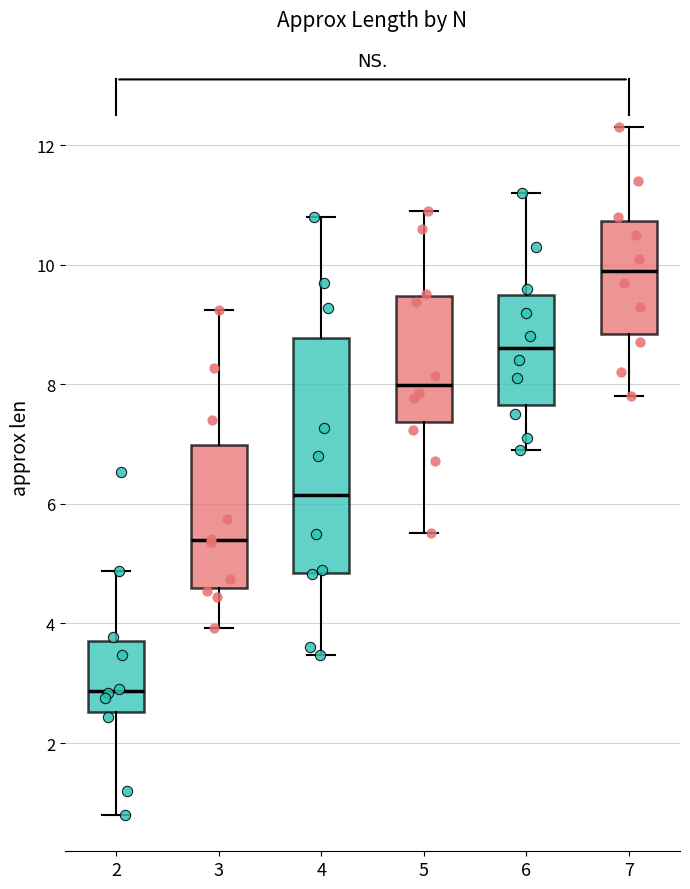

Reading left to right, read every box against the y-axis: the position of its median line, the range the box covers, and the ends of its whiskers. The values are not printed on the chart, so give them approximately, as read against the axis.

2: median 2.8, box 2.6 to 3.8, whiskers 0.8 to 4.8
3: median 5.4, box 4.6 to 7.0, whiskers 4.0 to 9.2
4: median 6.2, box 4.8 to 8.8, whiskers 3.4 to 10.8
5: median 8.0, box 7.4 to 9.4, whiskers 5.6 to 11.0
6: median 8.6, box 7.6 to 9.6, whiskers 7.0 to 11.2
7: median 10.0, box 8.8 to 10.8, whiskers 7.8 to 12.4